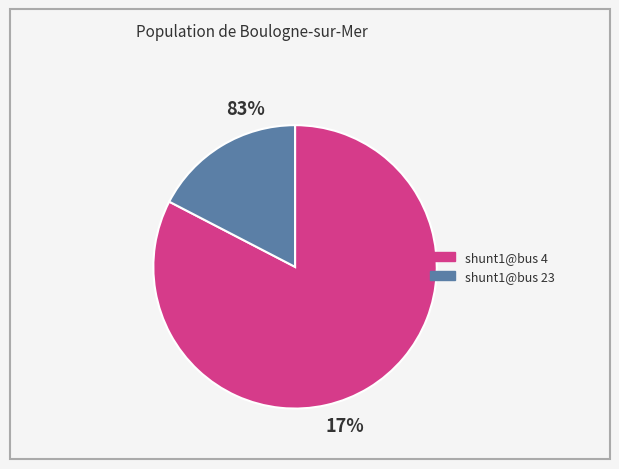

What is the change in value from shunt1@bus 4 to shunt1@bus 23?

-0.1